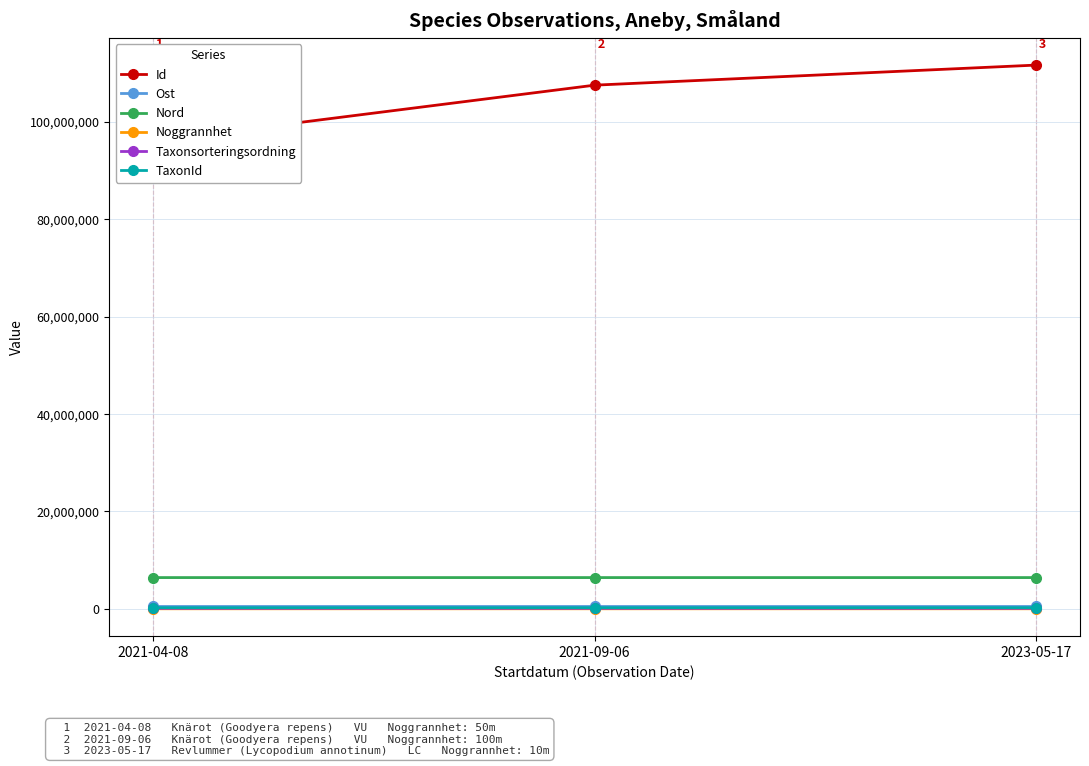

Count the Taxonsorteringsordning values in the range 95532 to 96334.

3